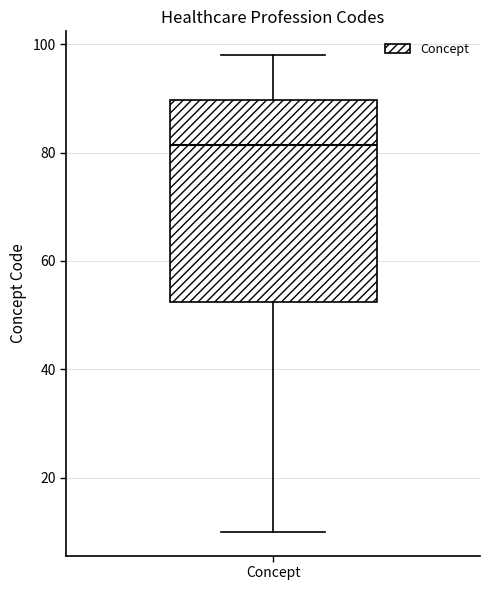

Where does the median line of the box for Concept sit on the y-axis? The values are not printed on the chart, so give them approximately, as read against the axis.

82